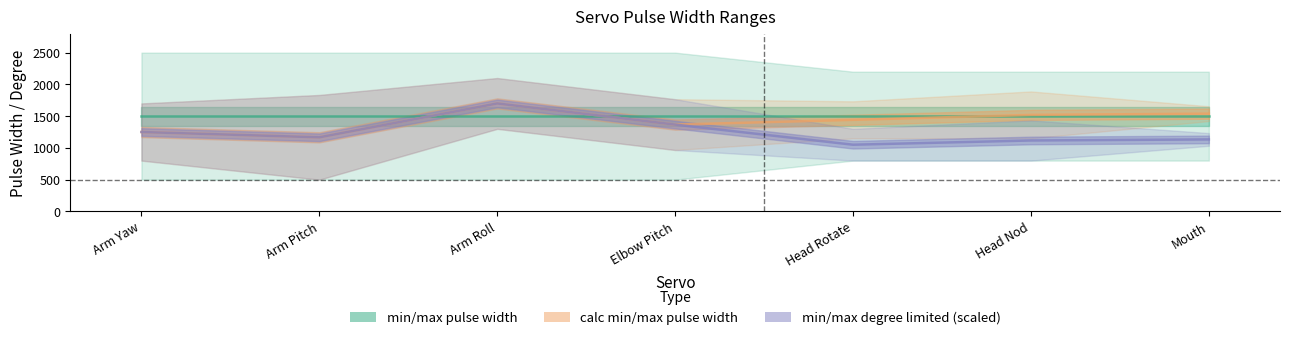

Where is the first local maximum for max degree limited?

Arm Roll